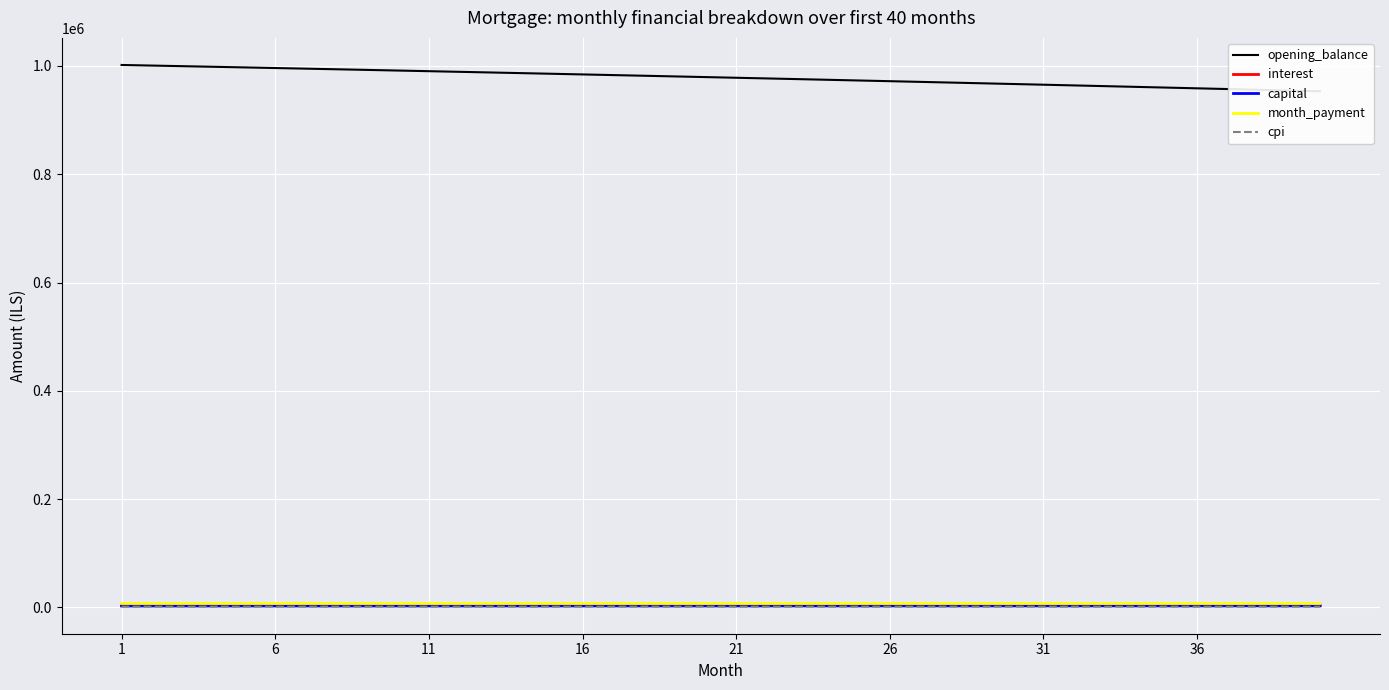

True or false: month_payment has more than 0 interior local peaks.

False